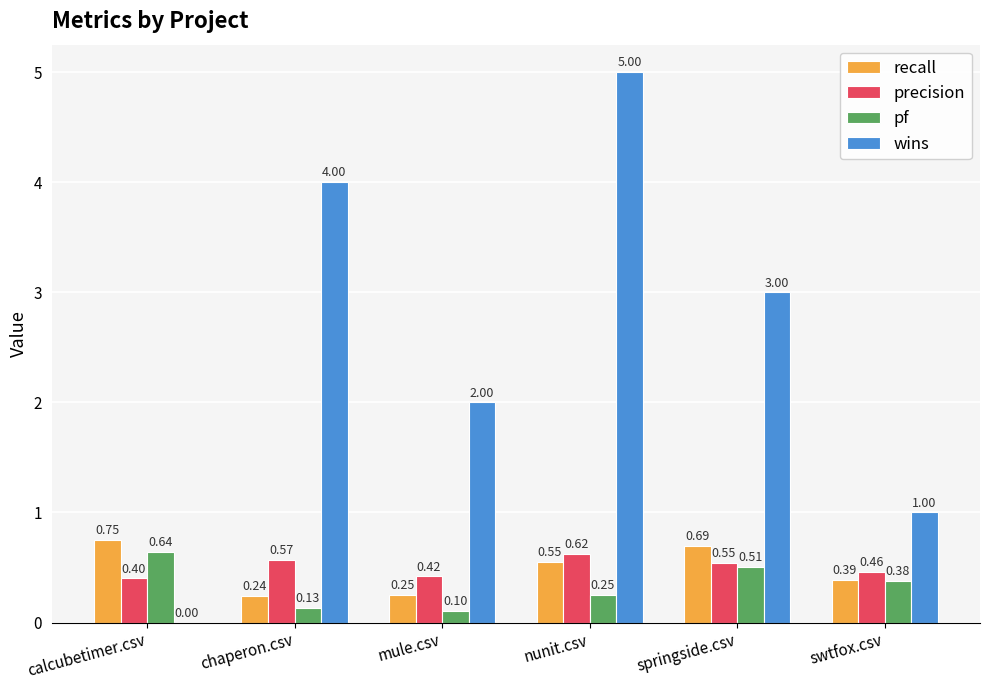

Between springside.csv and swtfox.csv, which series saw the biggest shift?

wins